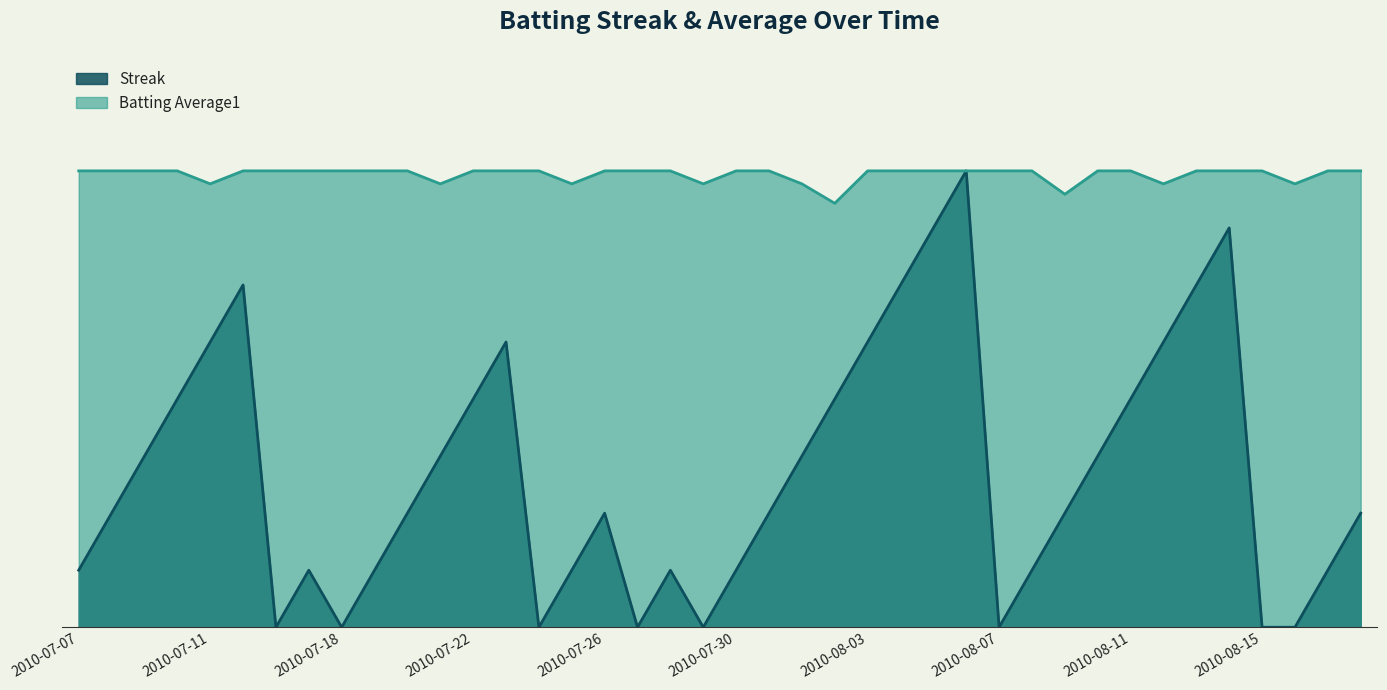

Which has a higher value, 2010-08-10 or 2010-08-11?

2010-08-11